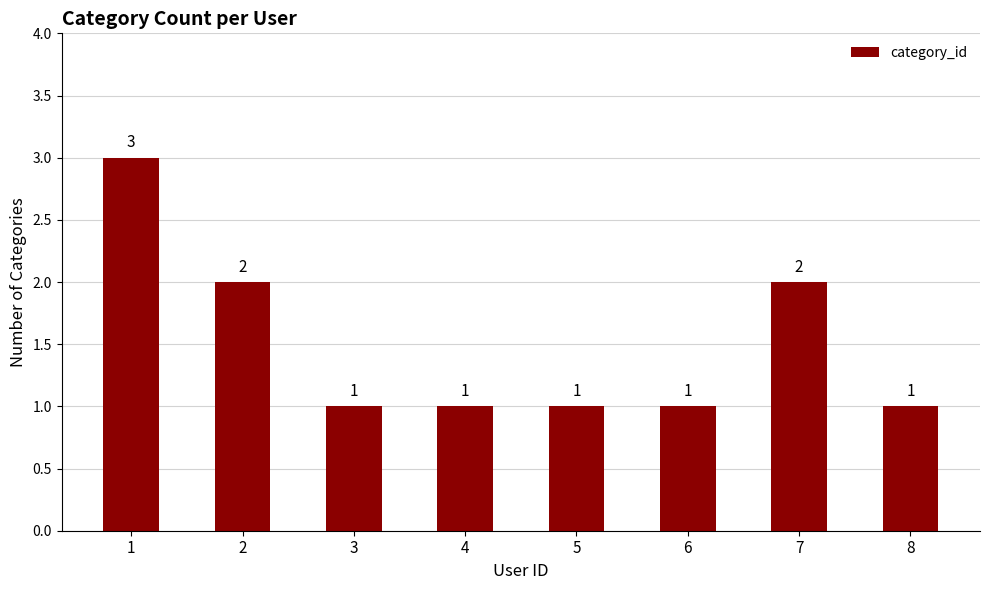

What is the maximum value shown in the chart?

3